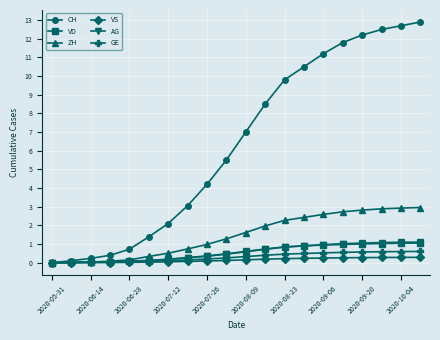

Does the chart have visible grid lines?

Yes